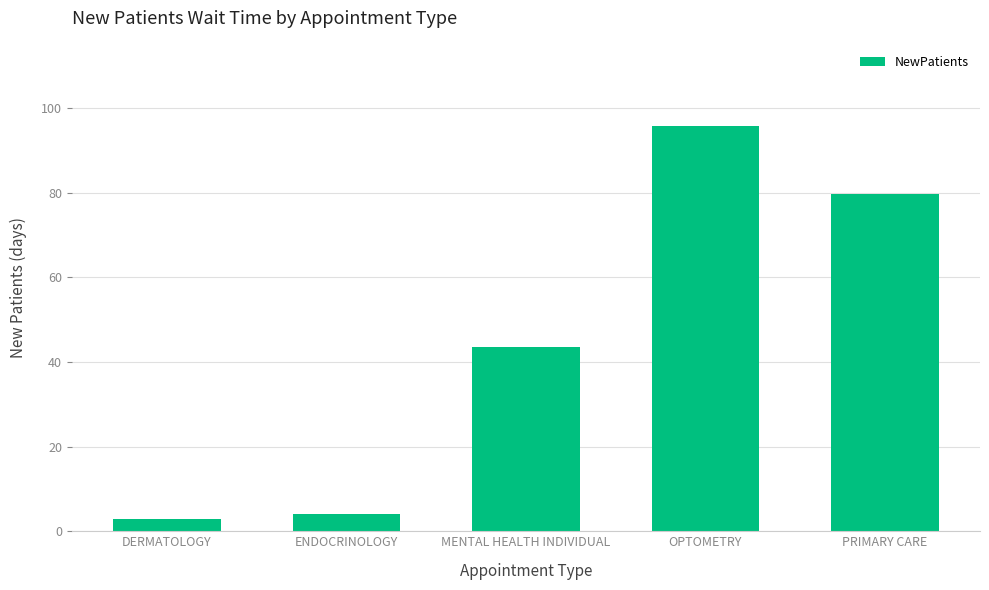

What is the label of the 4th bar from the left?

OPTOMETRY